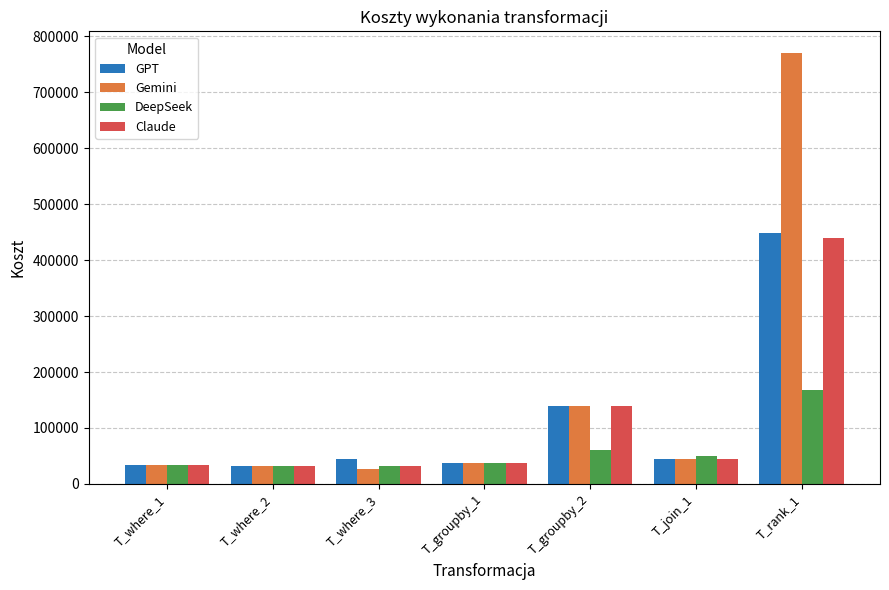

What is the sum of all DeepSeek values?

414022.8